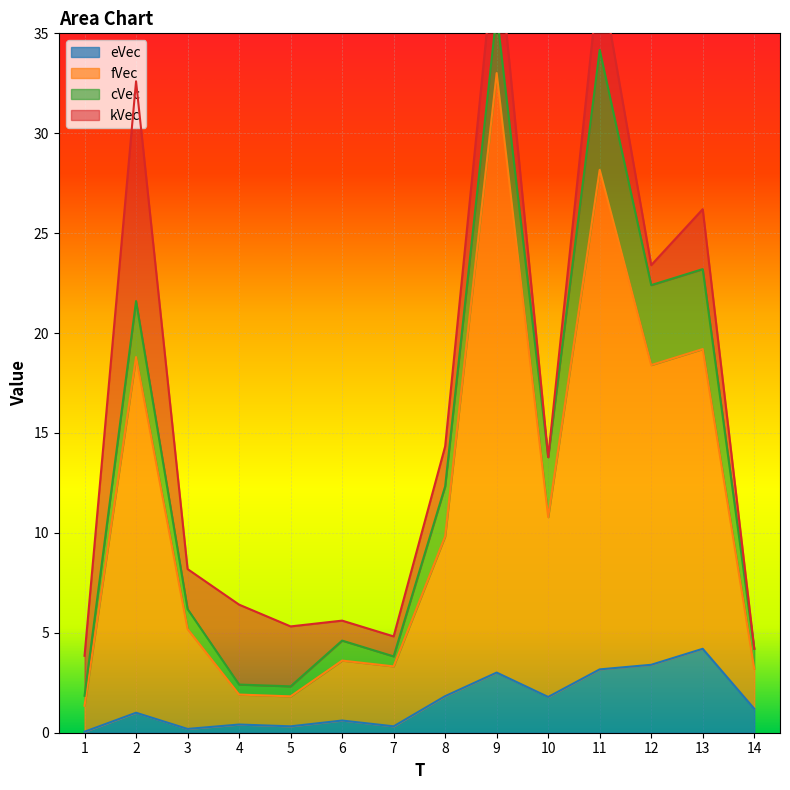

What is the average value of the eVec series?

1.5